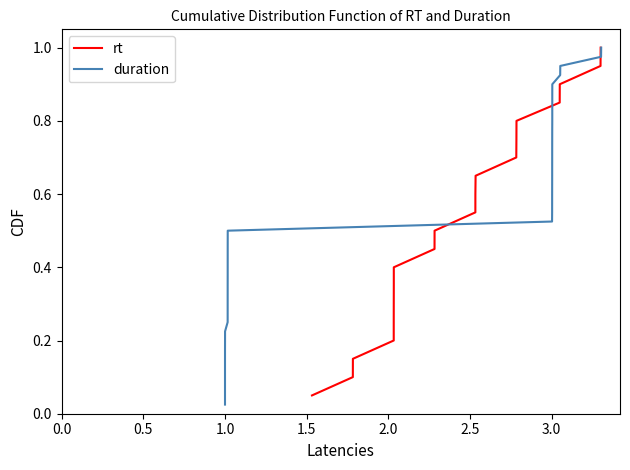

True or false: the data has more than 1 interior local peaks.

False